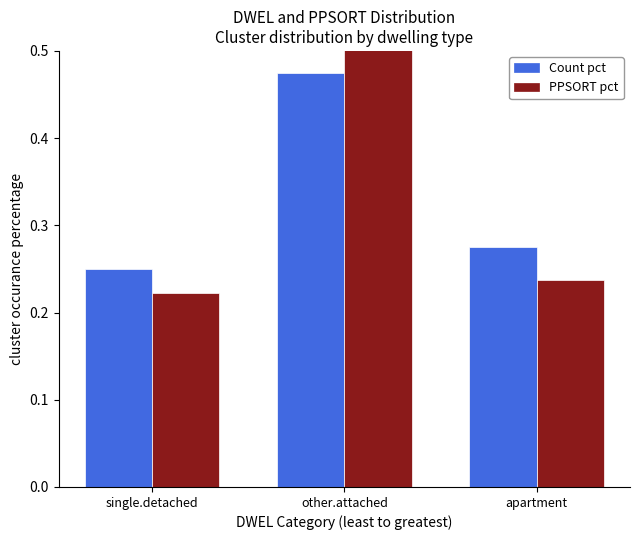

What is the label of the 2nd bar from the right?

other.attached